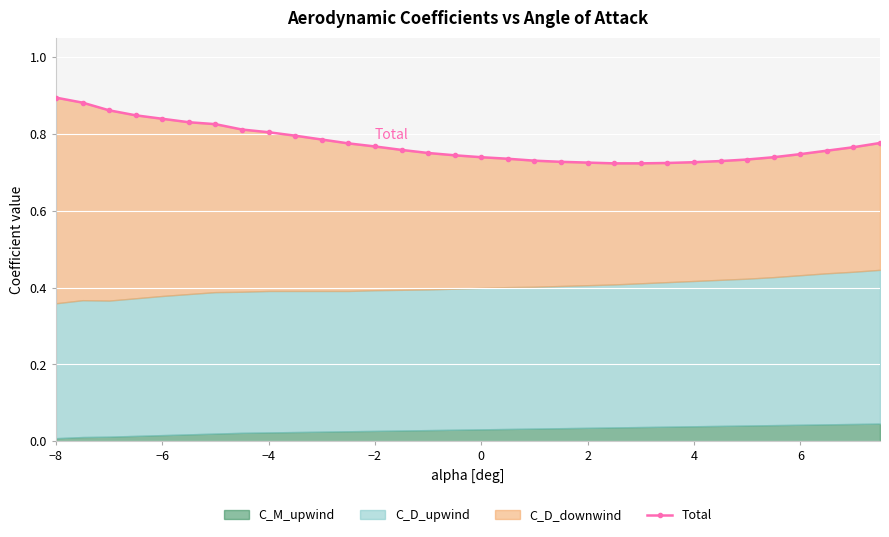

What is the difference between the second highest and second lowest values?

0.2